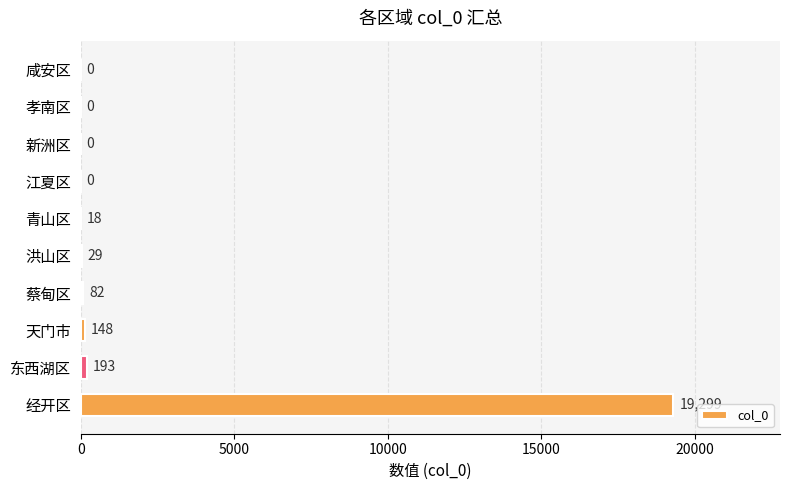

The value at 蔡甸区 is 82. True or false?

True